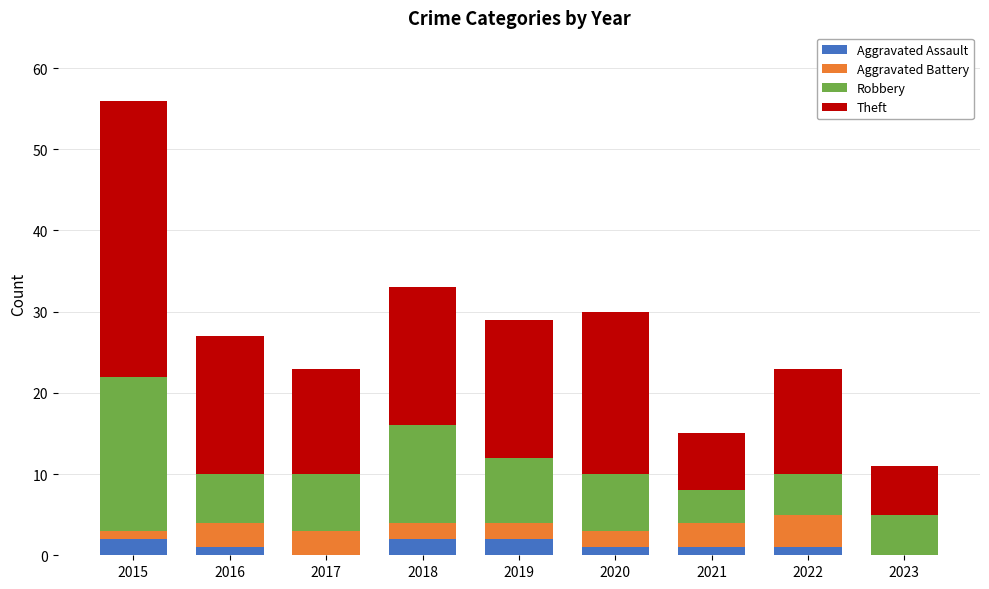

Is it true that Aggravated Assault equals 1 at 2022?

True